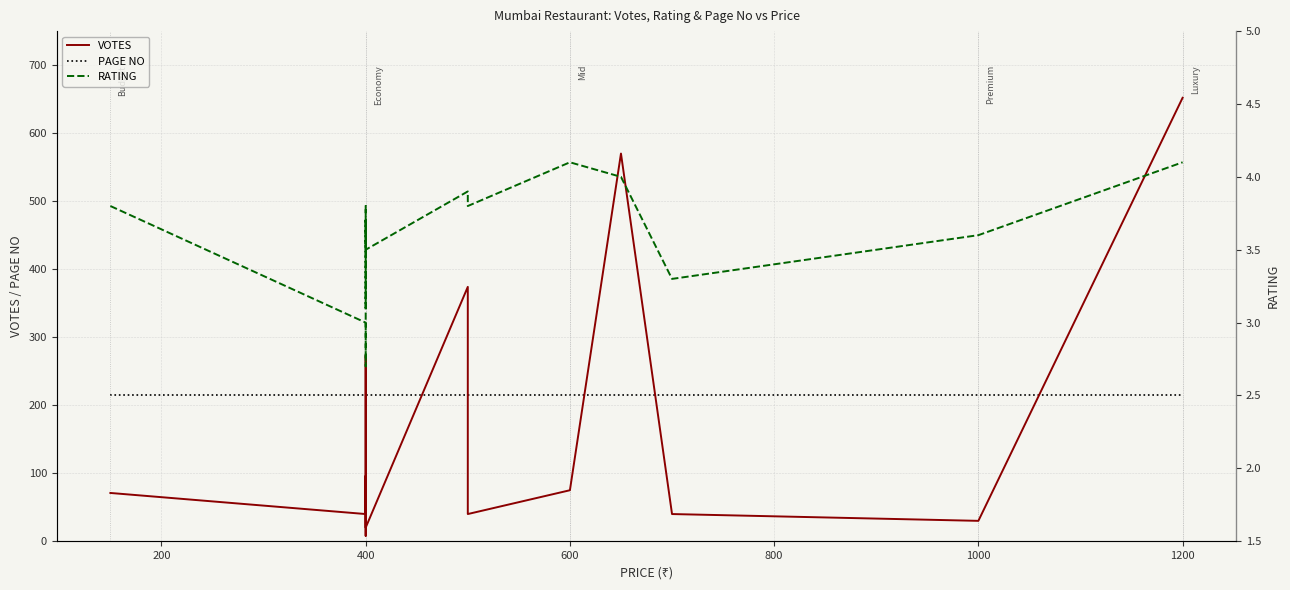

How many series are shown in this chart?

3